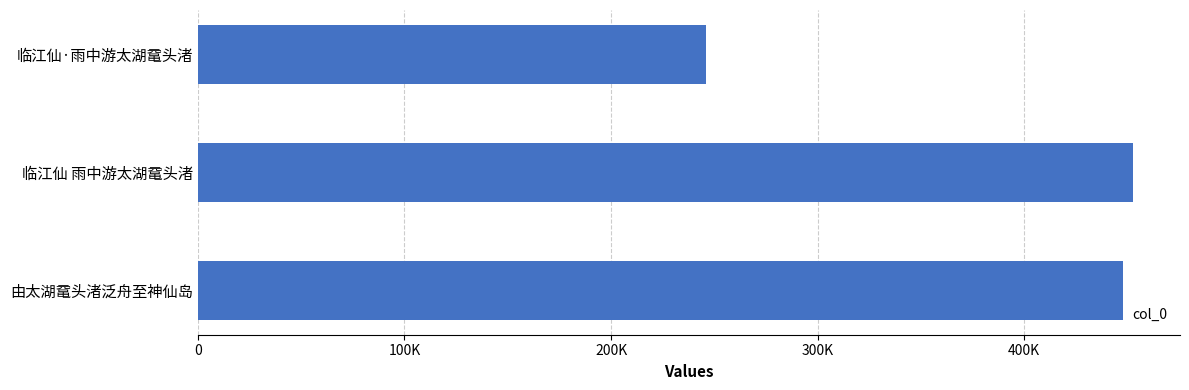

Does the chart contain any negative values?

No